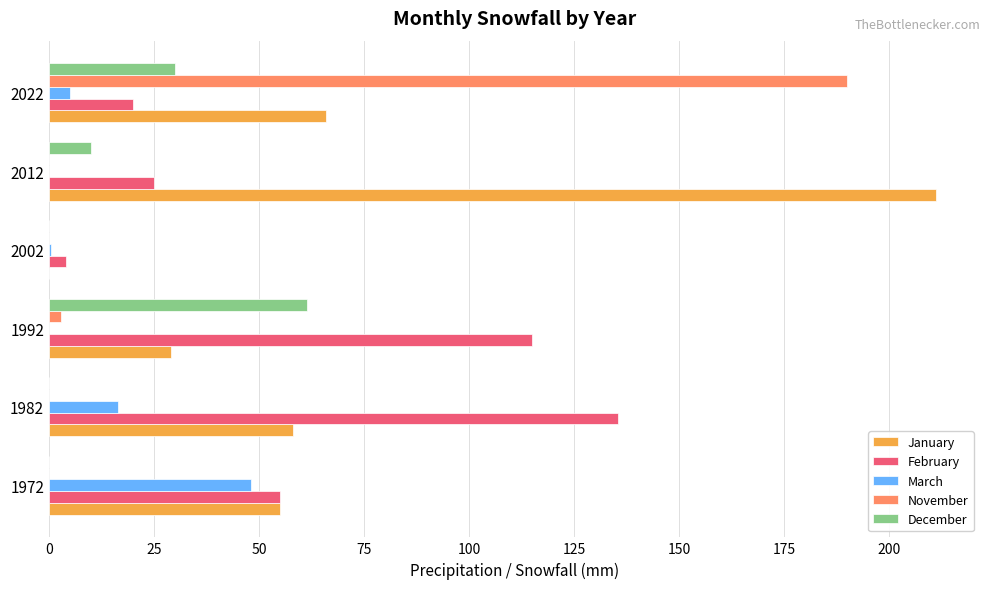

Which category has the highest value in the February series?

1982